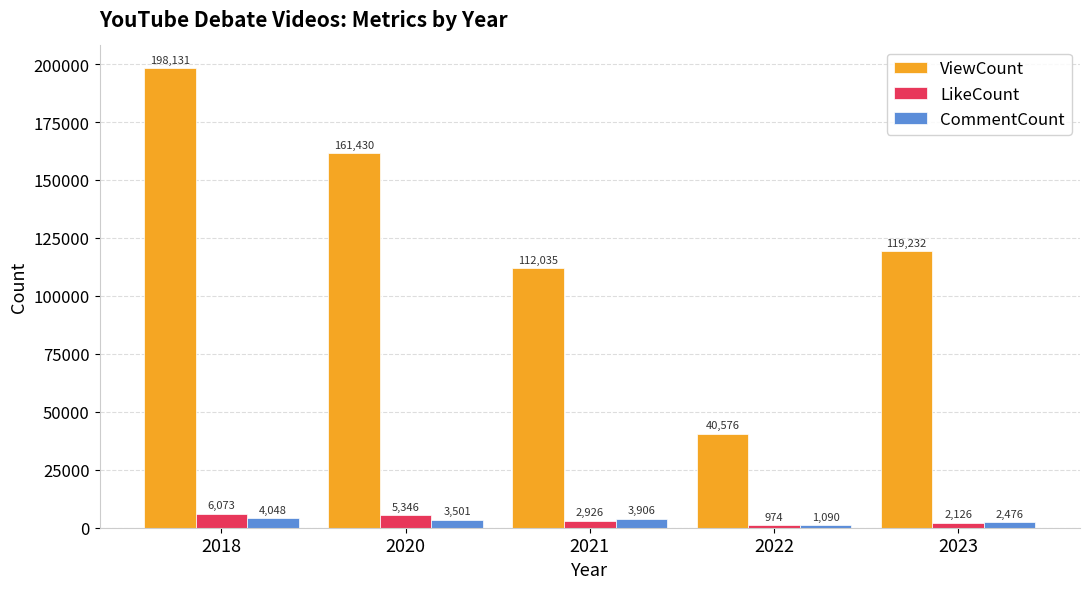

List the series in order of their peak value, highest first.

ViewCount, LikeCount, CommentCount